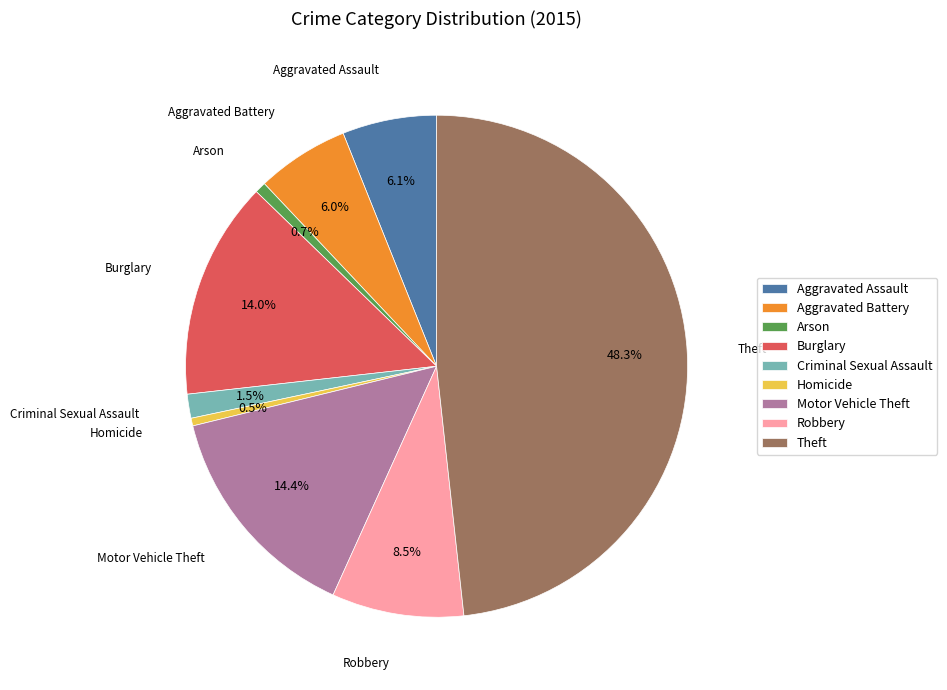

To the nearest percent, what percentage of the pie is Aggravated Assault?

6%